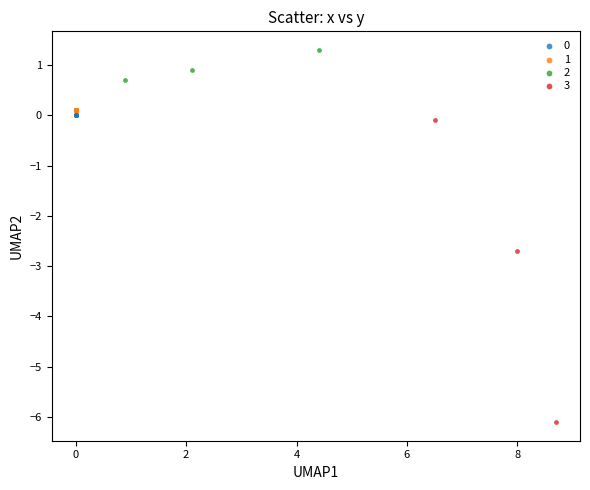

What are all the series names shown in the legend?

0, 1, 2, 3